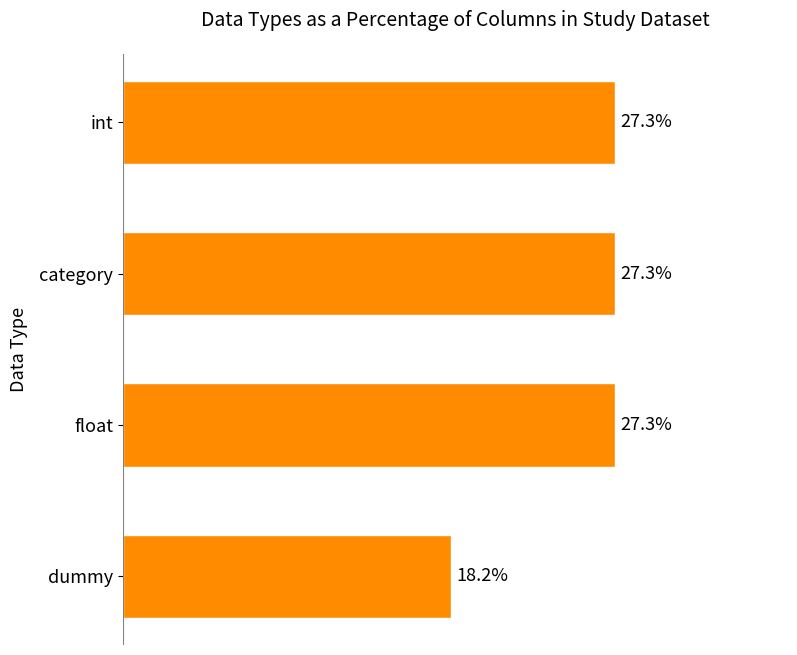

What is the label of the 4th bar from the top?

dummy